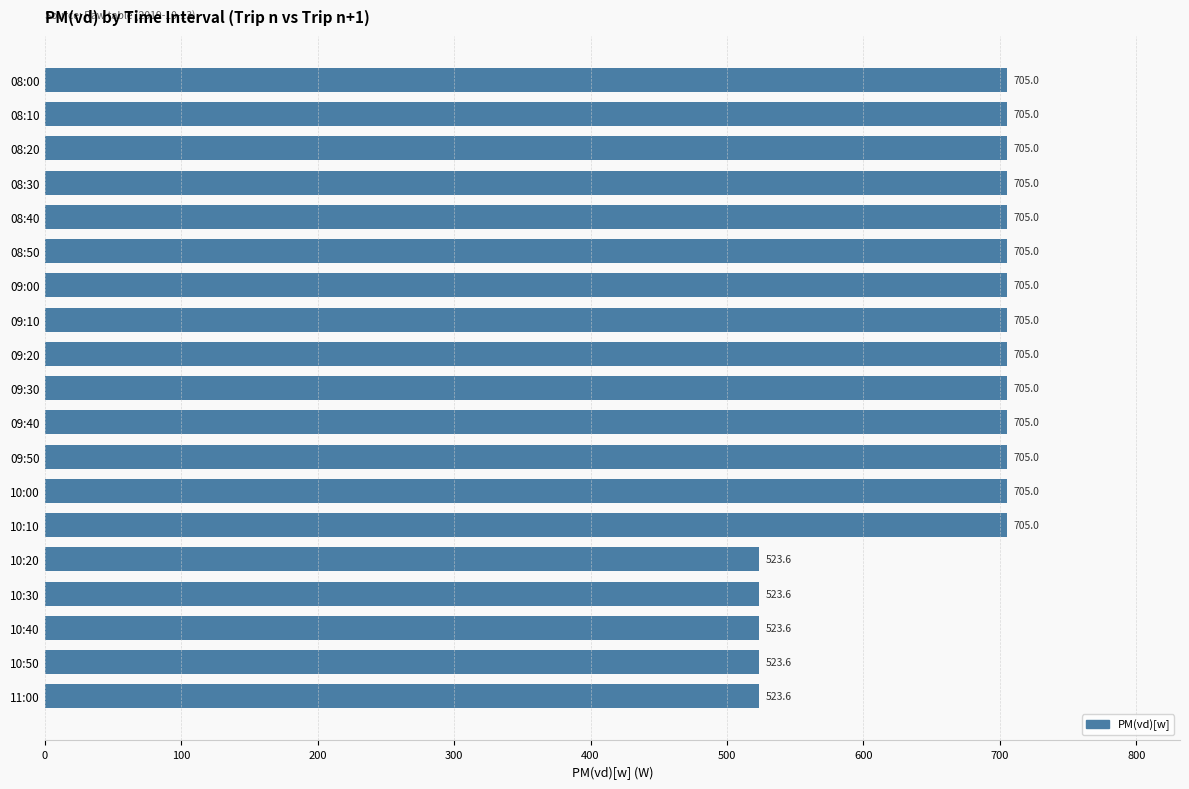

How many series are shown in this chart?

1